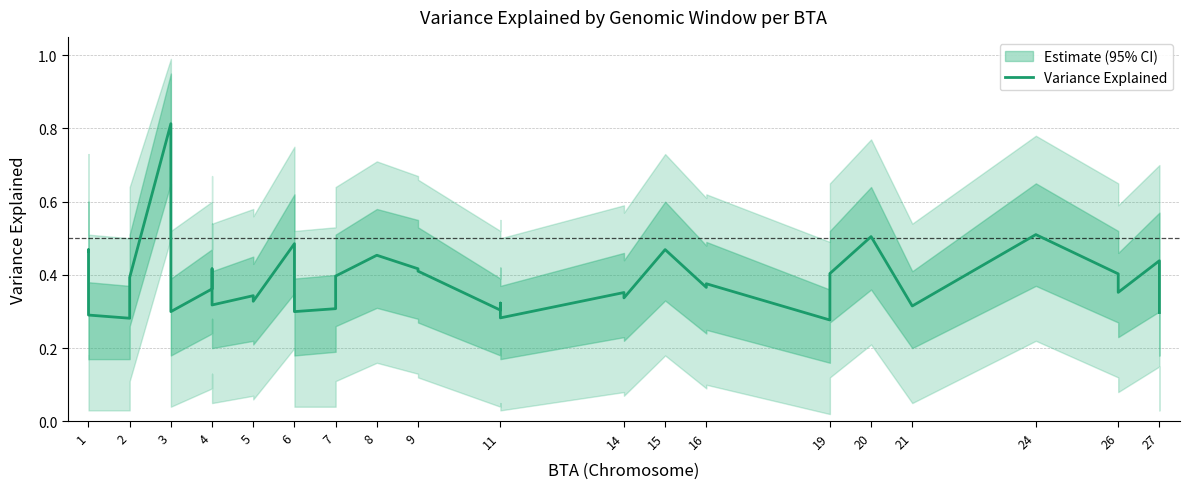

What is the average value?

0.4